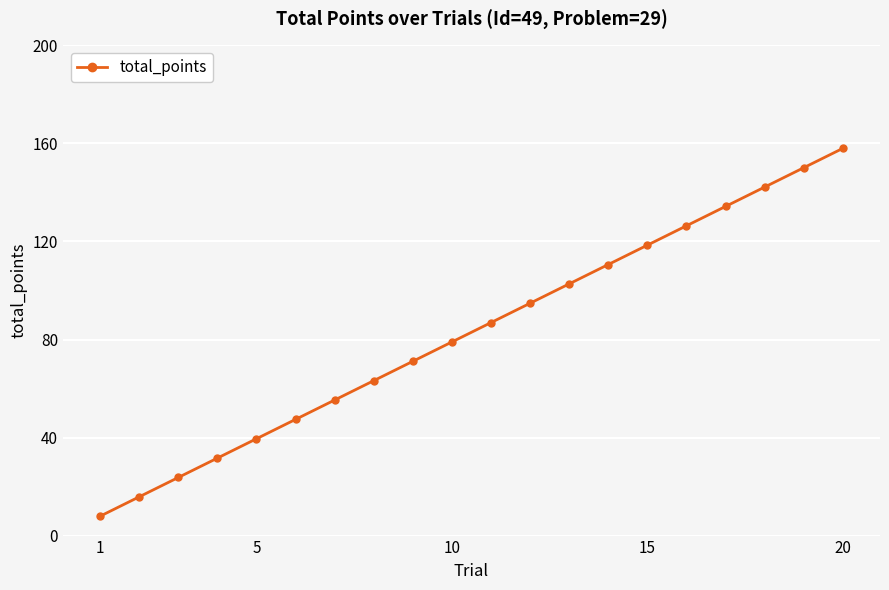

What is the minimum value shown in the chart?

7.9